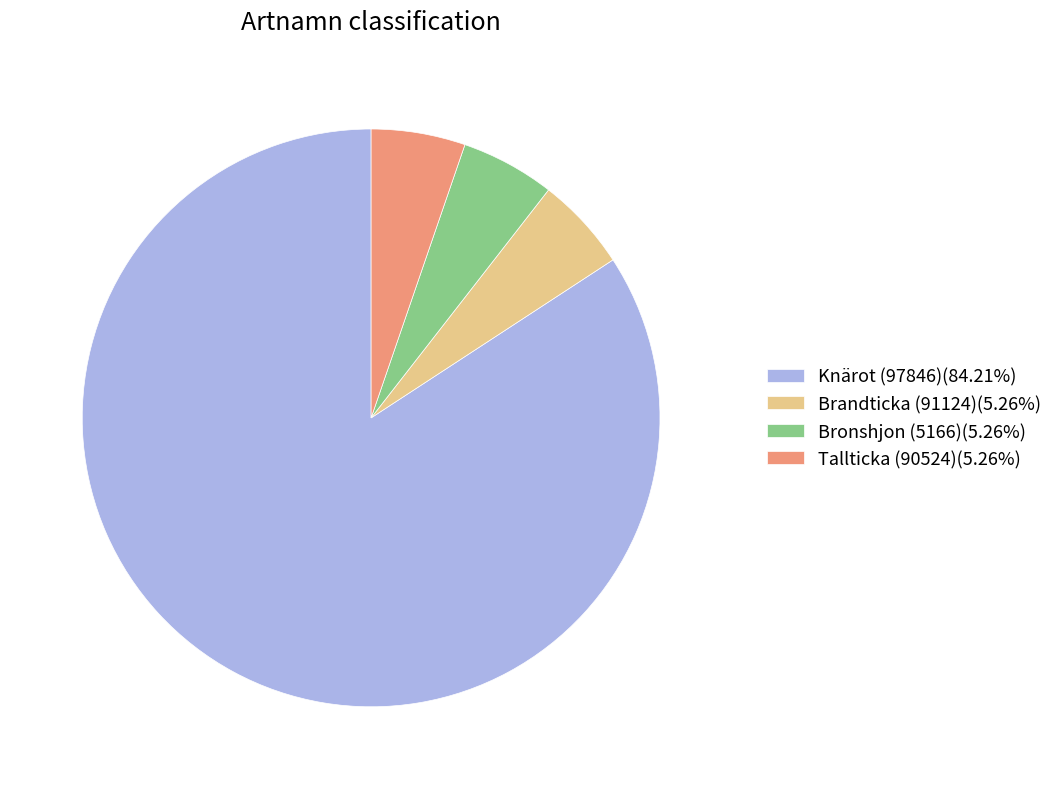

Combined, do Bronshjon (5166)(5.26%) and Knärot (97846)(84.21%) account for over 50%?

Yes